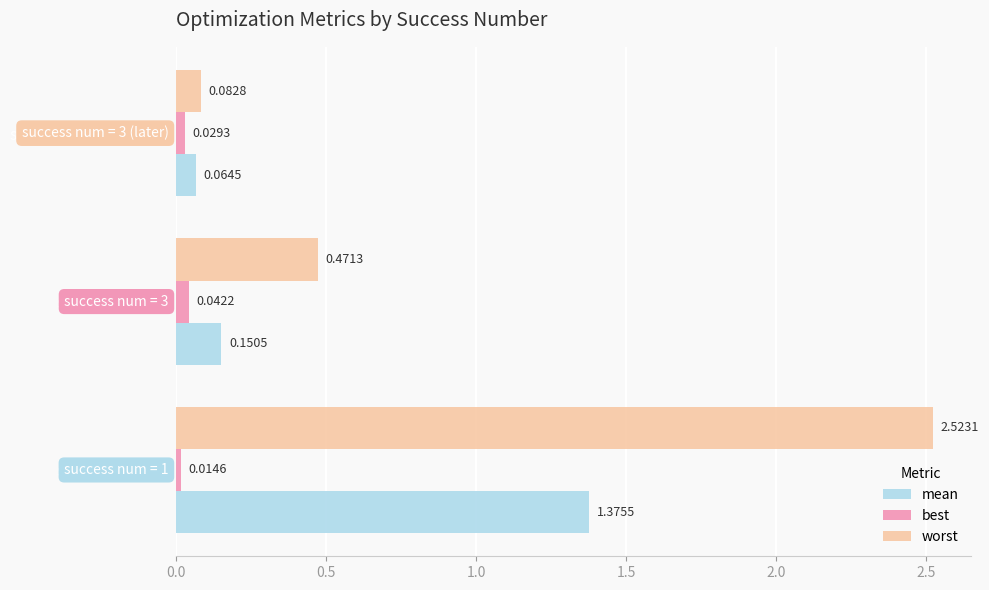

Between success num = 3 and success num = 3 (later), which series saw the biggest shift?

worst